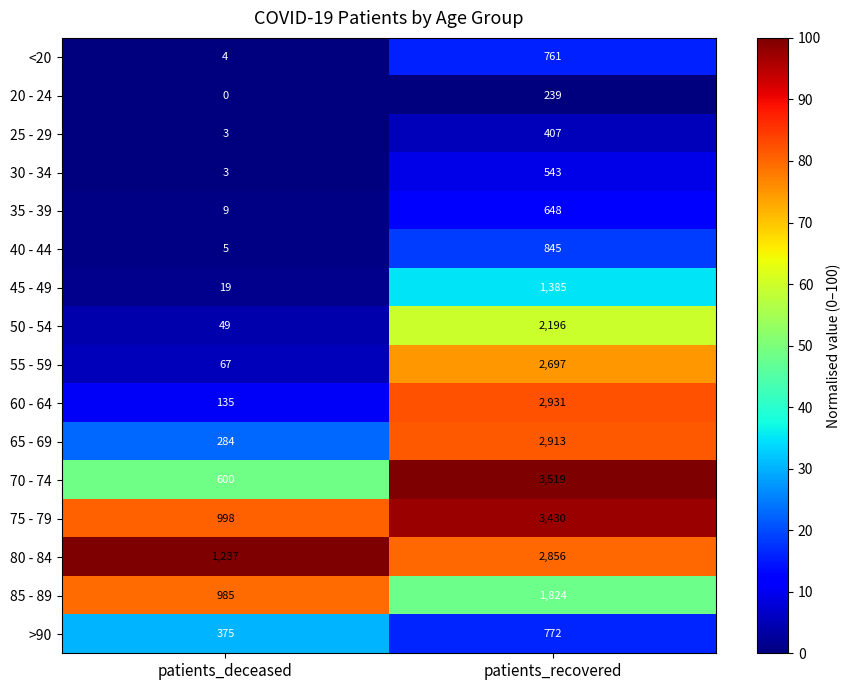

Which series has the widest spread of values?

70 - 74